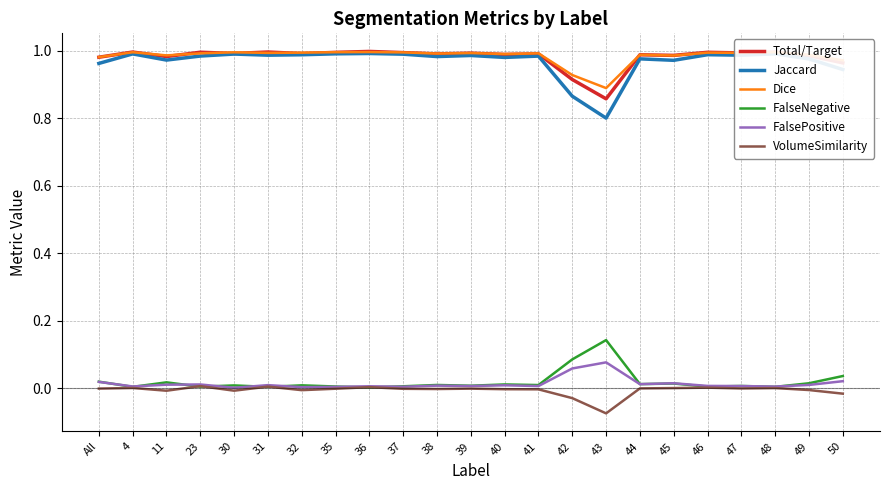

After their last crossing, which series has the higher values: VolumeSimilarity or FalseNegative?

FalseNegative